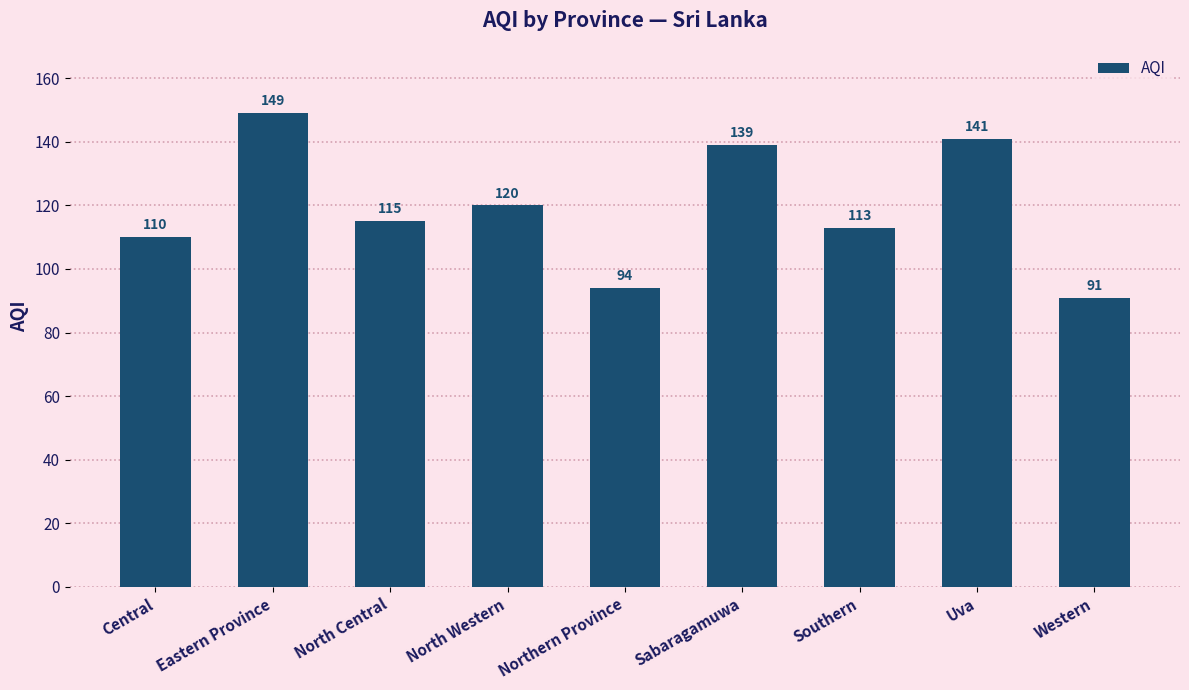

Reading right to left, what are all the values shown in this chart?

91	141	113	139	94	120	115	149	110